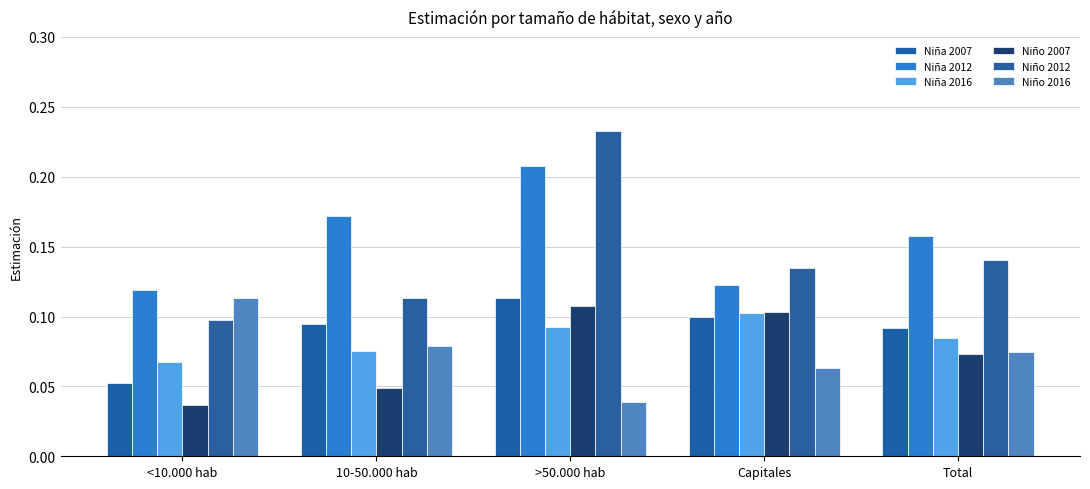

What is the minimum value for Niño 2012?

0.1